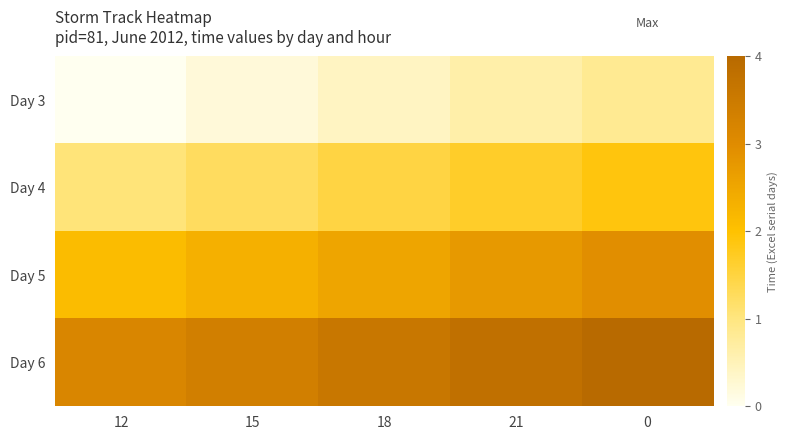

What is the minimum value shown in the chart?

41061.5